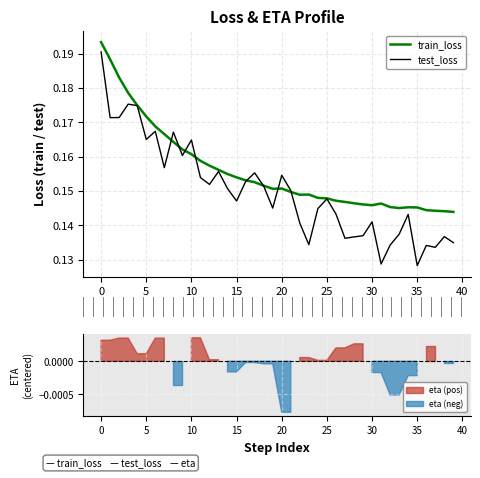

In train_loss, how many points are higher than both neighbors (excluding endpoints)?

4